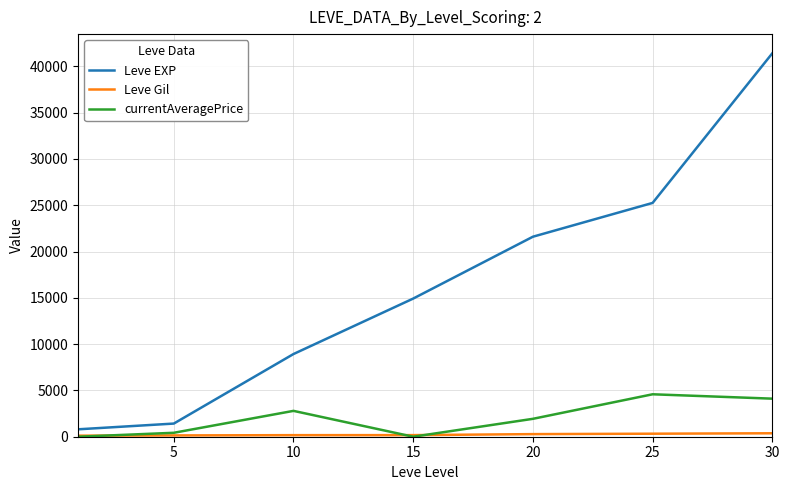

Which series has the largest range (max minus min)?

Leve EXP